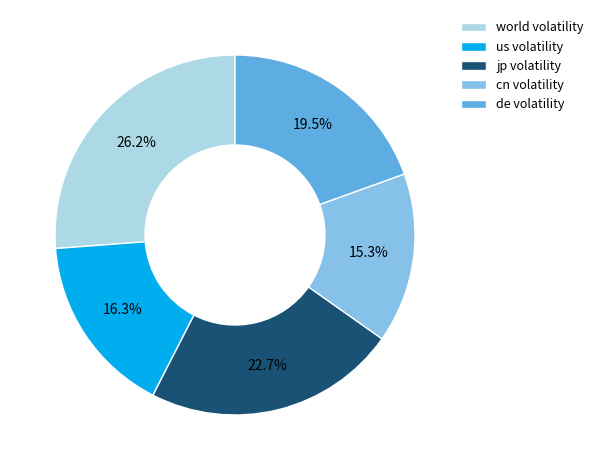

Count the number of slices in the pie.

5